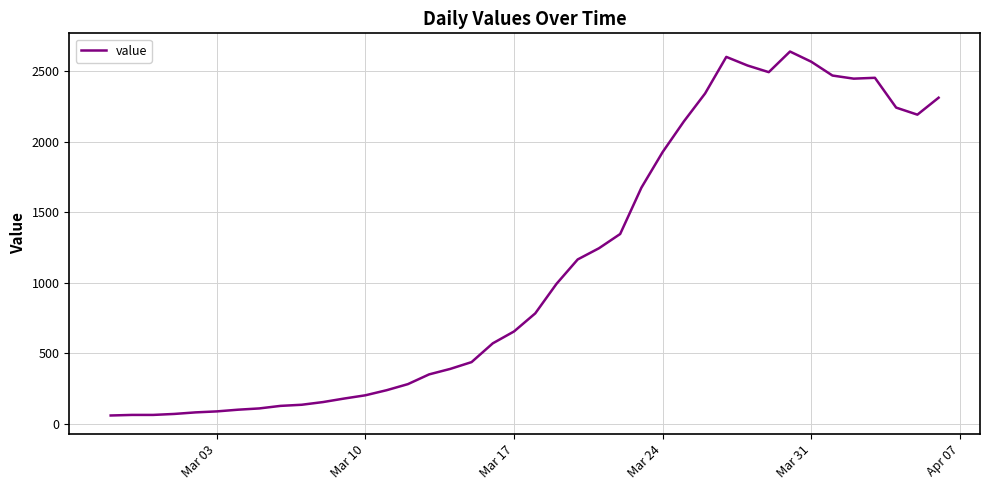

What is the maximum value shown in the chart?

2638